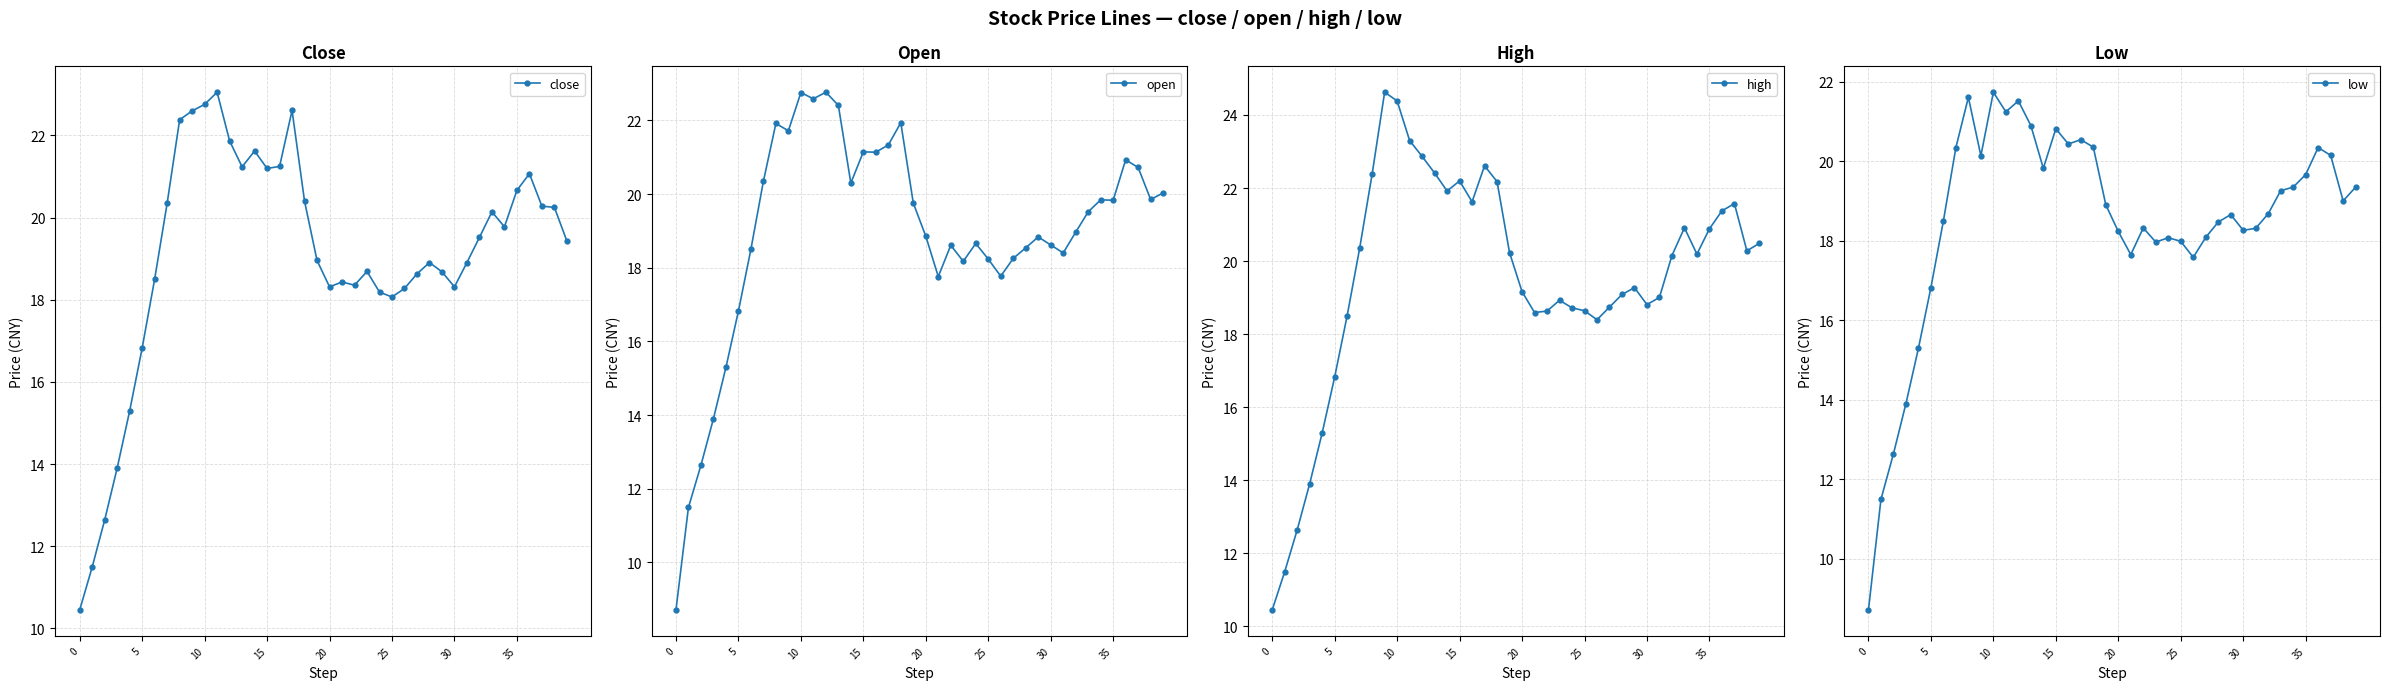

How many values in the high series are below 20?

19